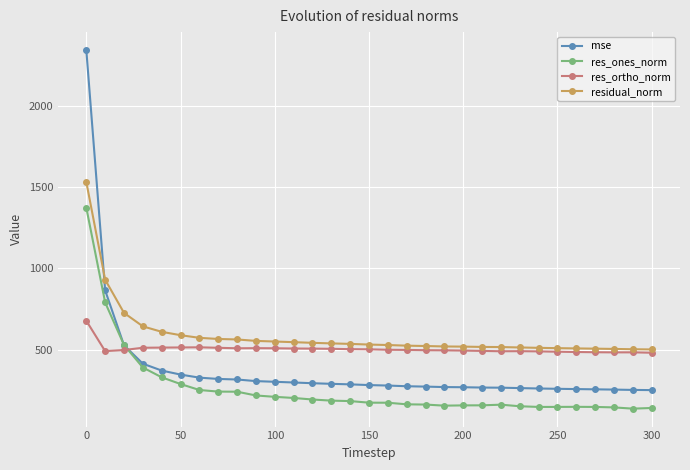

List the series in order of their peak value, lowest first.

res_ortho_norm, res_ones_norm, residual_norm, mse